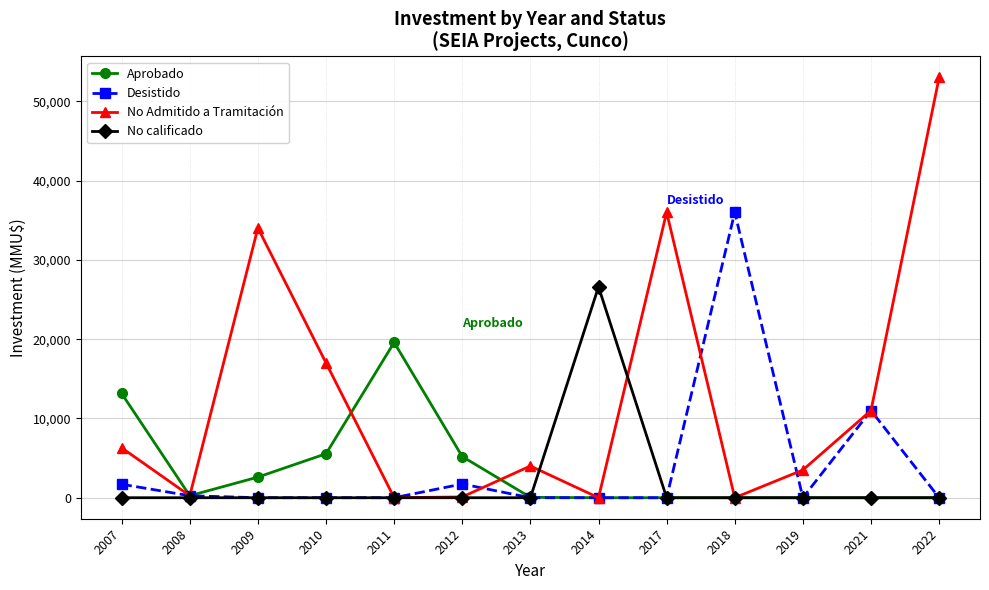

How many interior local valleys does the No Admitido a Tramitación series have?

4